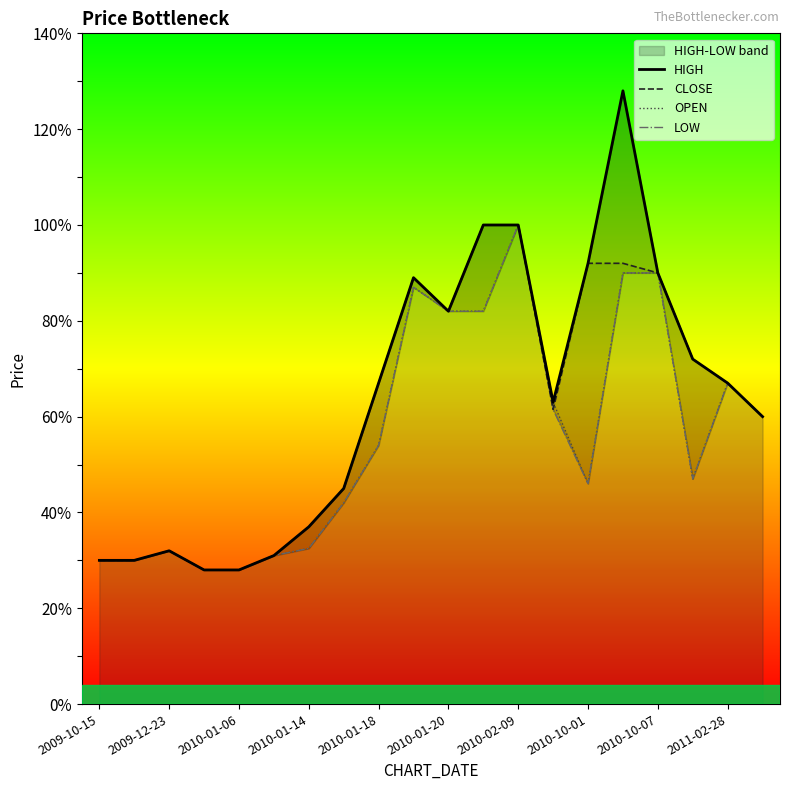

What is the minimum value for CLOSE?

28.0